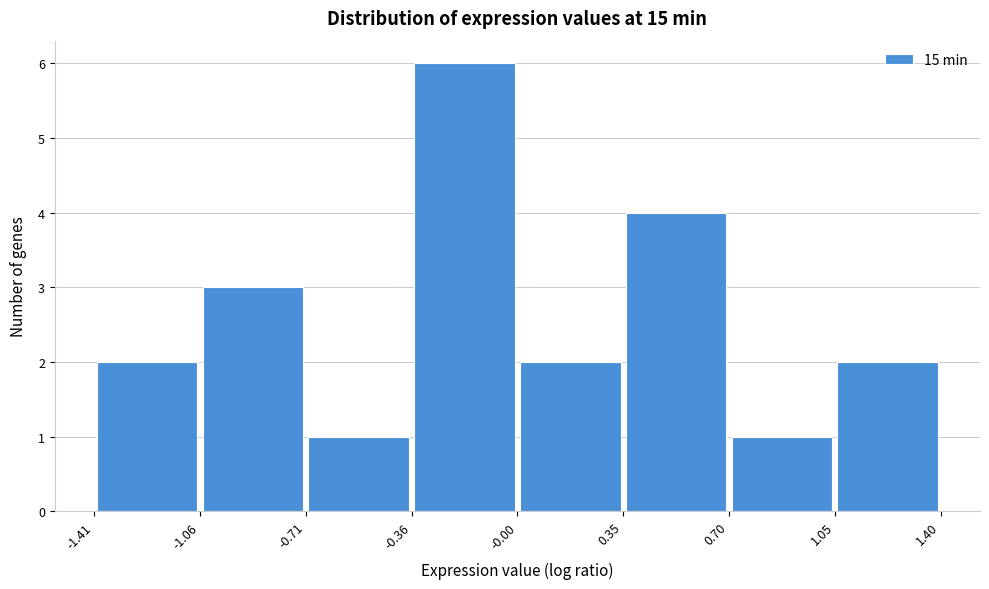

Reading left to right, transcribe this chart: for each bar, give the range it covers on the x-axis and its height. The values are not printed on the chart, so give them approximately, as read against the axis.

-1.41 to -1.06: 2
-1.06 to -0.71: 3
-0.71 to -0.36: 1
-0.36 to -0.00: 6
-0.00 to 0.35: 2
0.35 to 0.70: 4
0.70 to 1.05: 1
1.05 to 1.40: 2